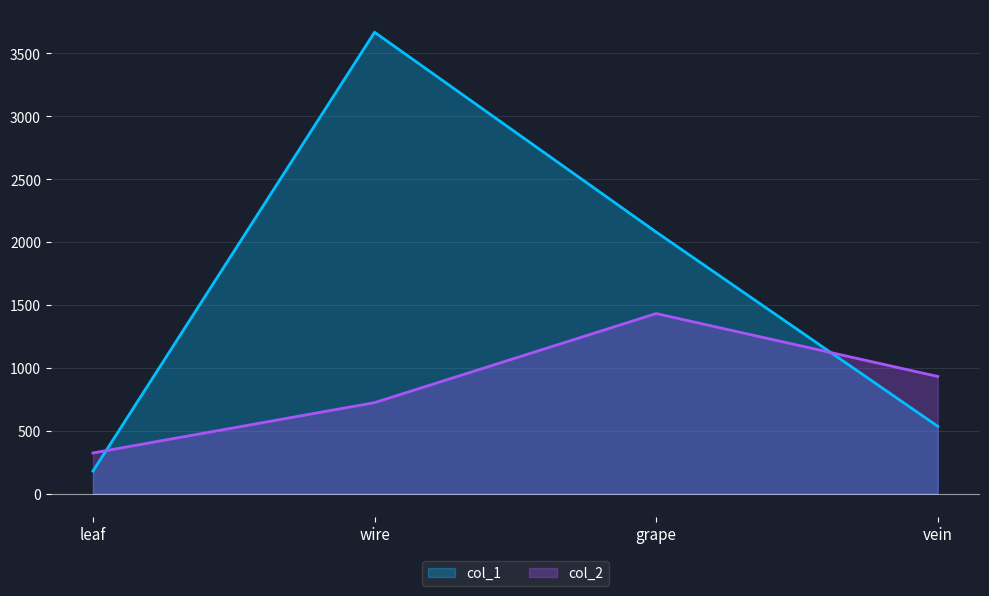

What are all the series names shown in the legend?

col_1, col_2